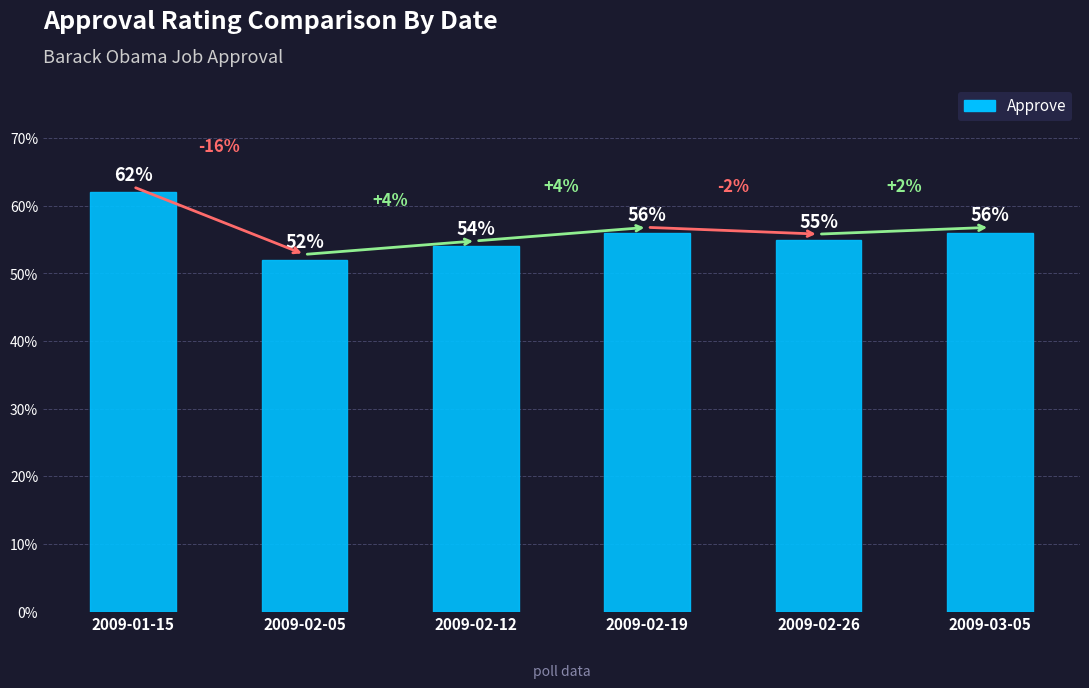

What is the difference between the maximum and minimum values?

0.1